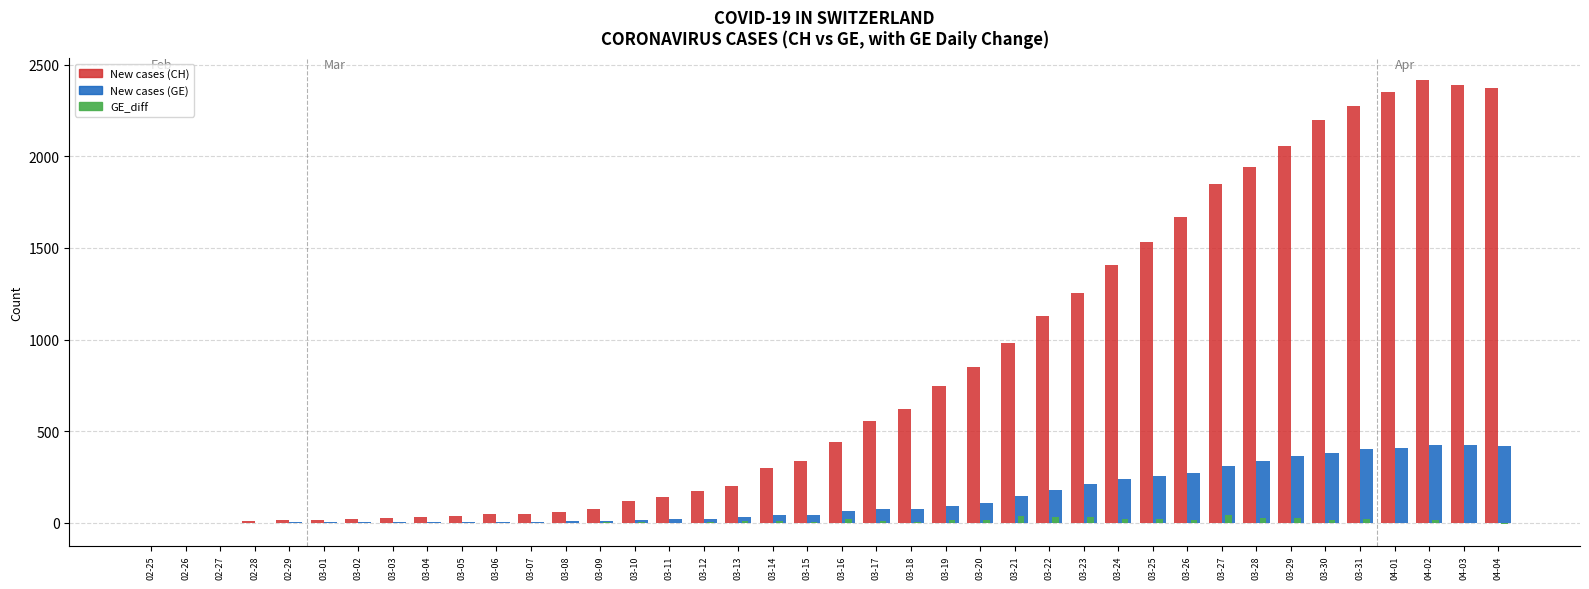

What is the approximate value of GE_diff at 03-16, to the nearest 10?

20